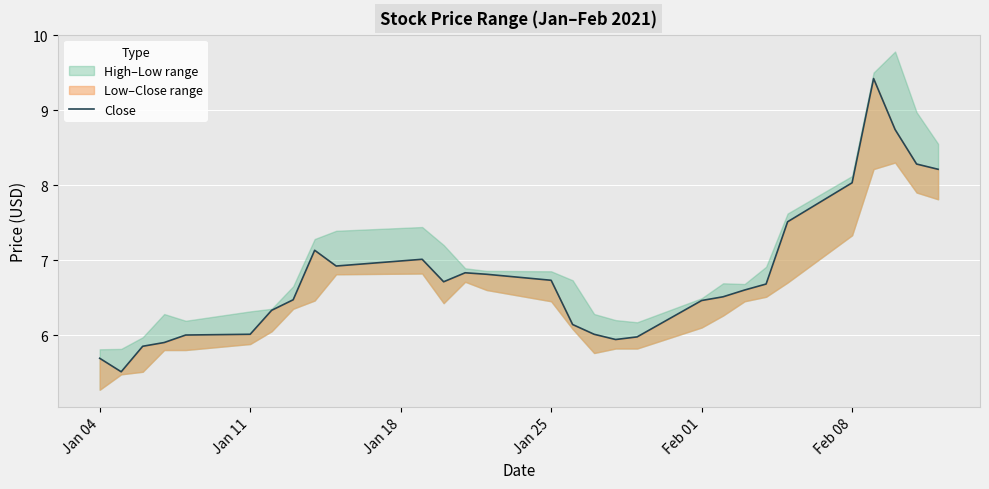

Does the chart display data point markers on the line(s)?

No